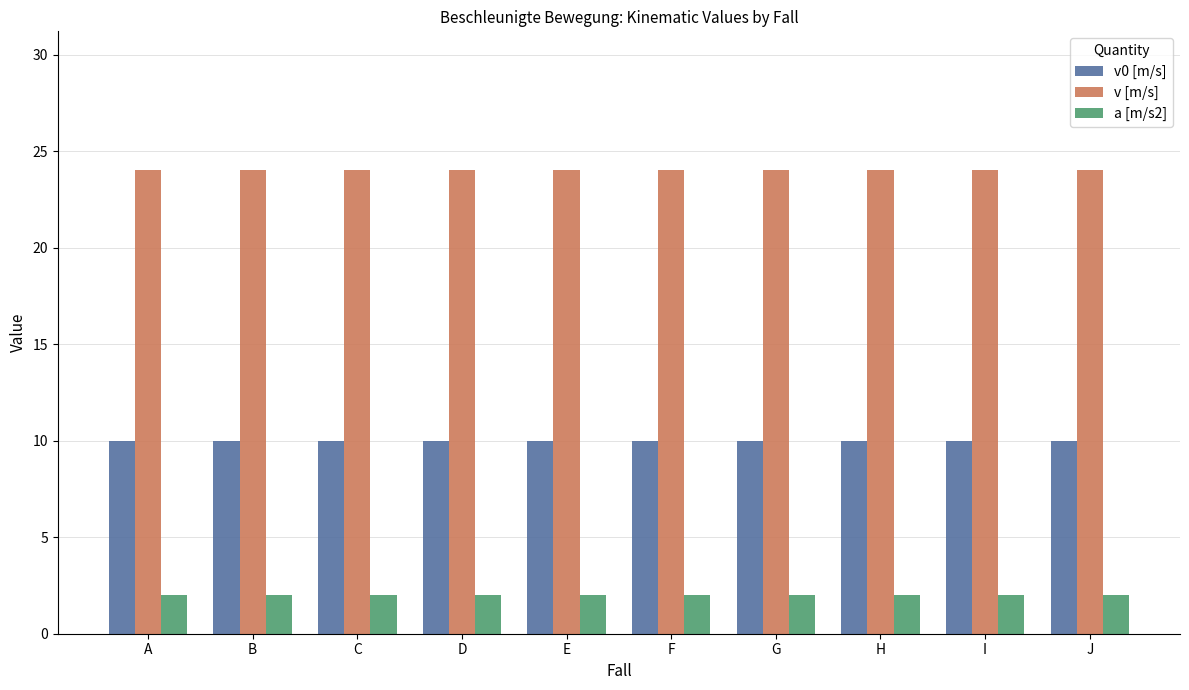

Read the v [m/s] value at G.

24